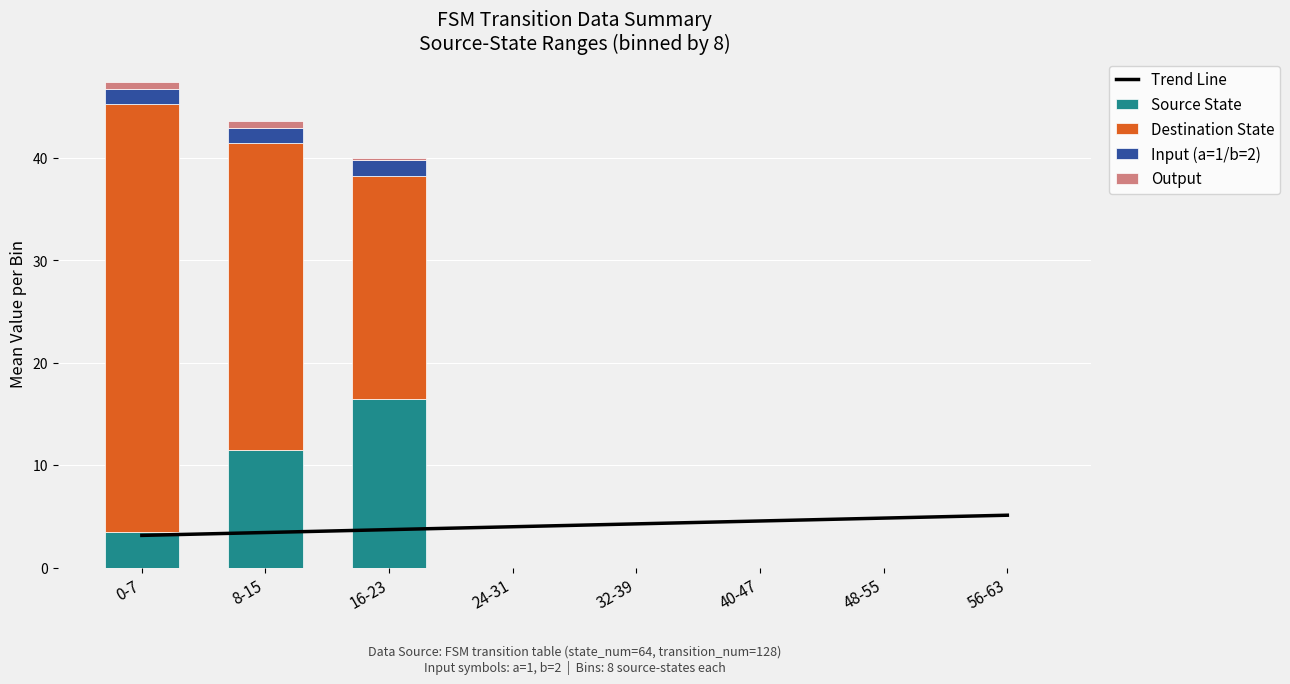

What is the lowest value of the Trend Line series?

3.2